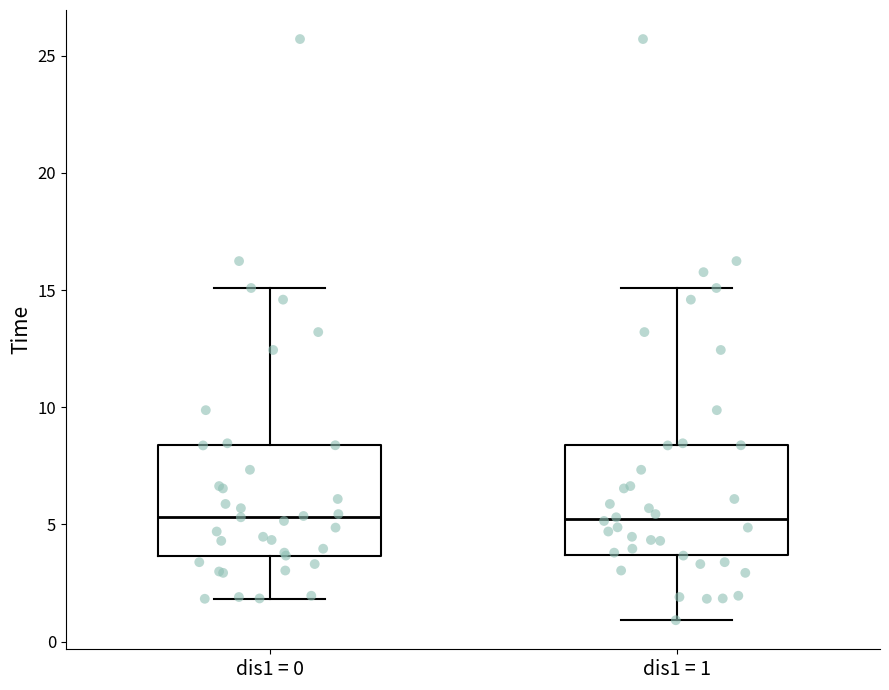

Reading left to right, transcribe this box plot: for each box, give where its median line is, the range the box spans, and where its two whiskers end, as read against the y-axis. The values are not printed on the chart, so give them approximately, as read against the axis.

dis1 = 0: median 5.5, box 3.5 to 8.5, whiskers 2.0 to 15.0
dis1 = 1: median 5.0, box 3.5 to 8.5, whiskers 1.0 to 15.0